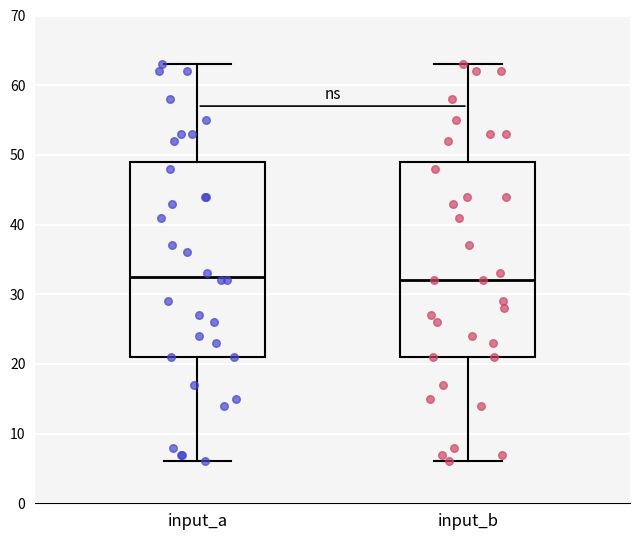

Reading left to right, transcribe this box plot: for each box, give where its median line is, the range the box spans, and where its two whiskers end, as read against the y-axis. The values are not printed on the chart, so give them approximately, as read against the axis.

input_a: median 33, box 21 to 49, whiskers 6 to 63
input_b: median 32, box 21 to 49, whiskers 6 to 63